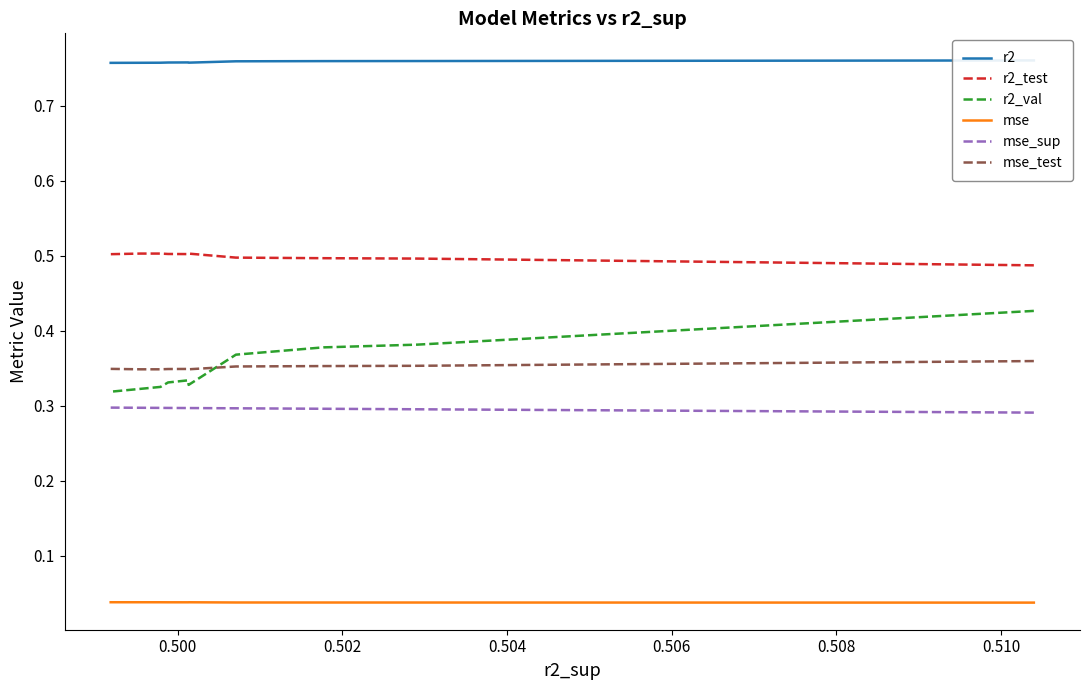

Where is the first local maximum for mse?

0.506